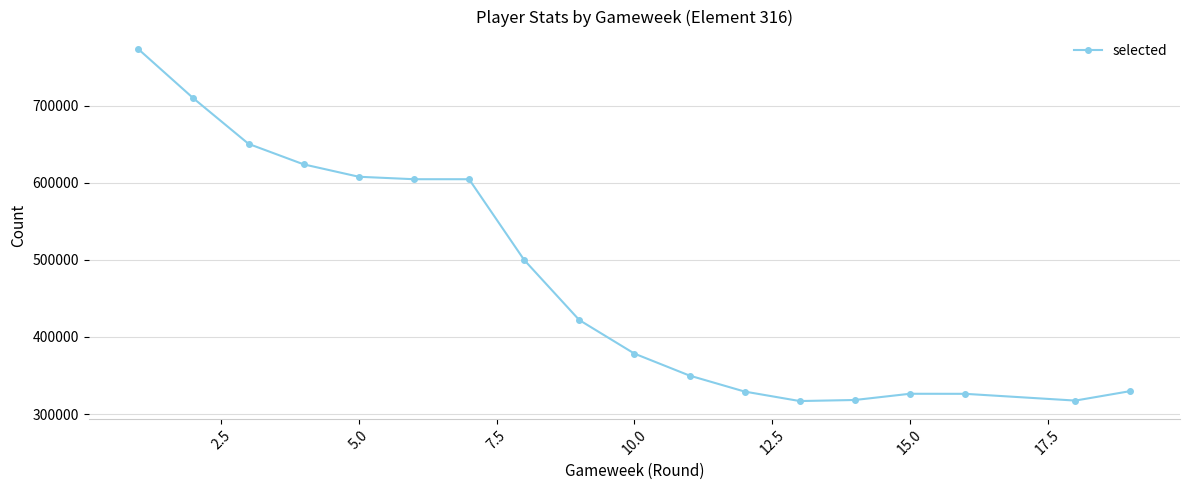

What is the value of the 7th point from the left?

604496